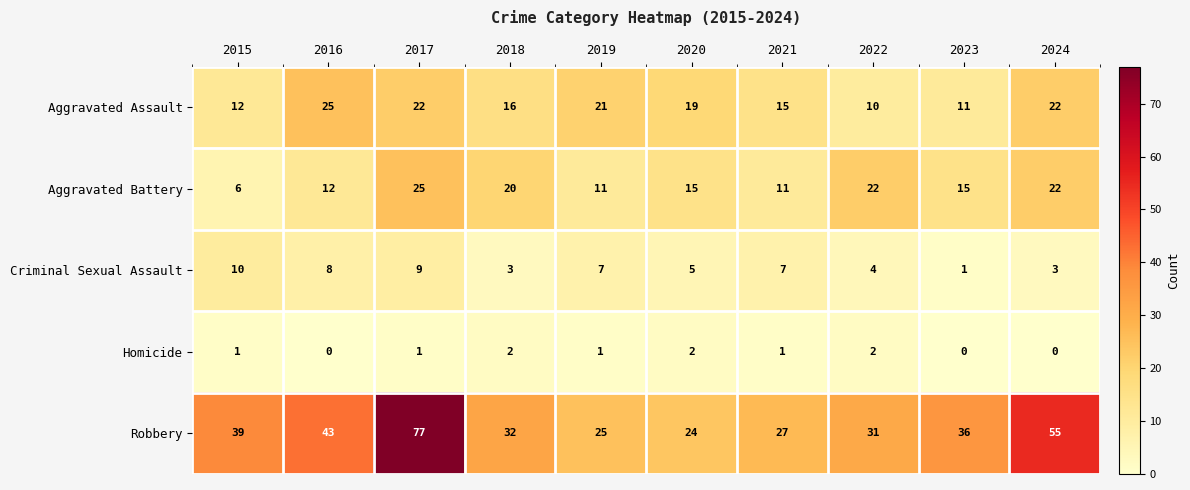

What is the maximum value for Aggravated Assault?

25